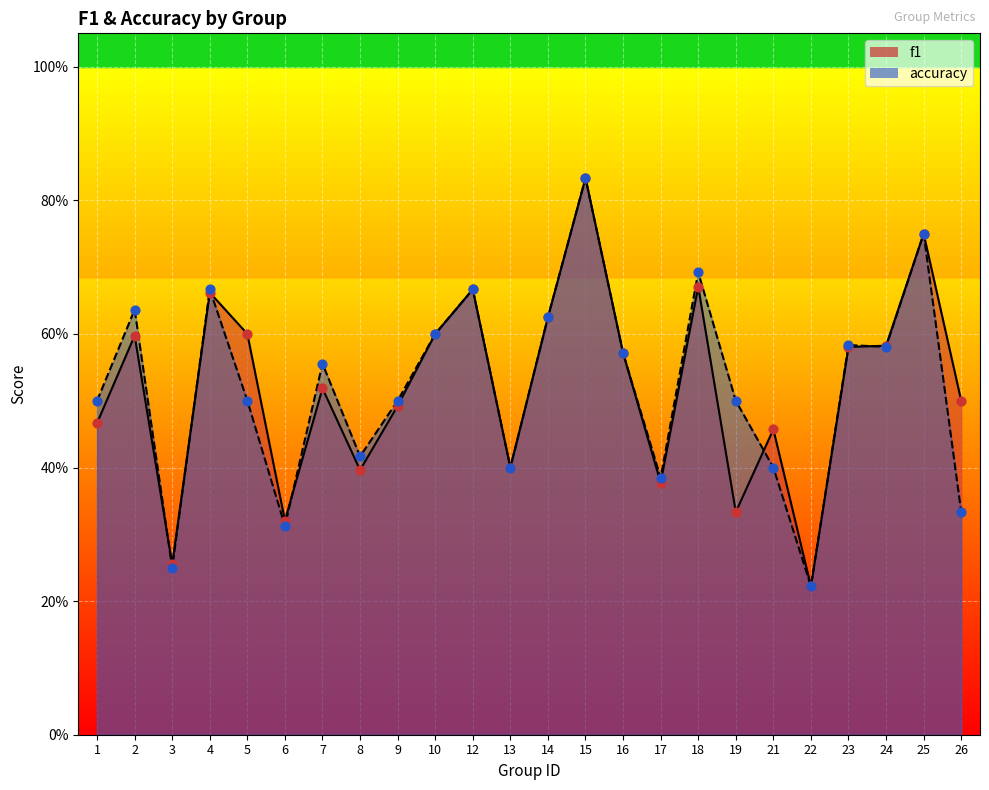

At how many categories does at least one series exceed 0?

24